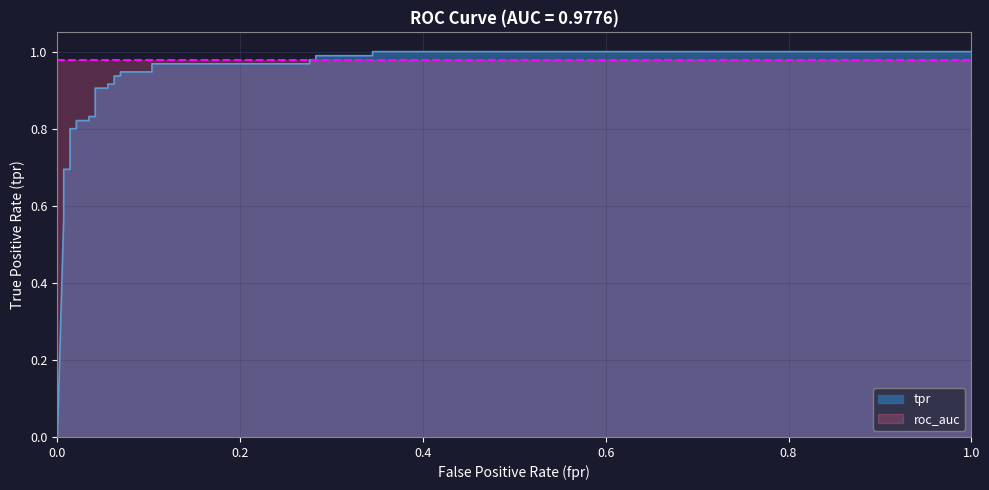

Between 0.4 and 1.0, which is larger?

1.0